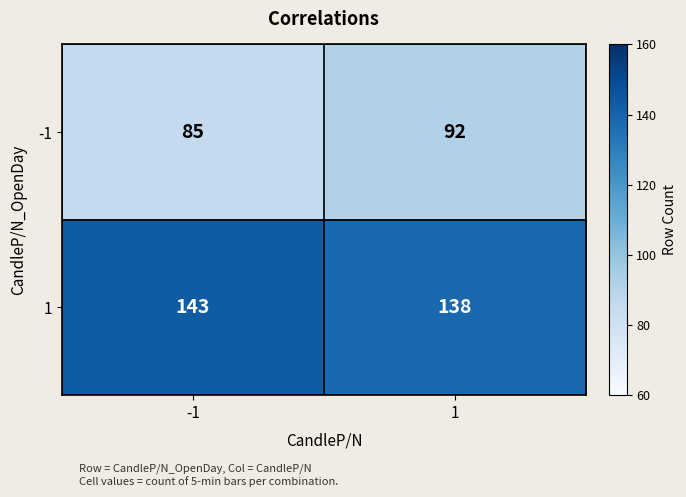

Is it true that -1 equals 43 at -1?

False